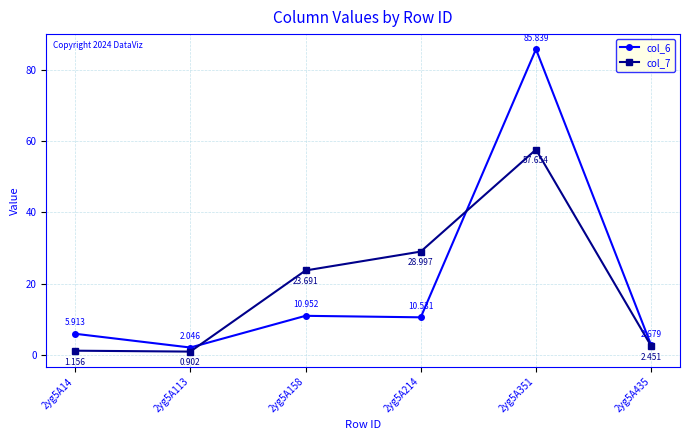

True or false: col_6 has more than 0 interior local peaks.

True